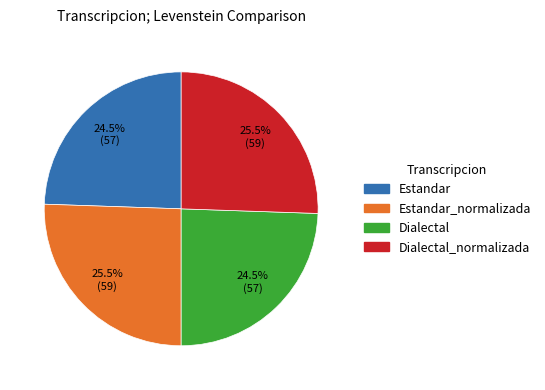

Does any single category account for the majority?

No